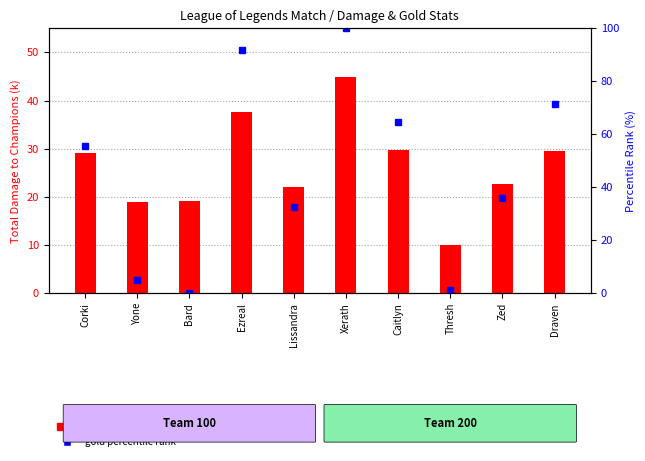

Between Bard and Xerath, which series saw the biggest shift?

gold percentile rank